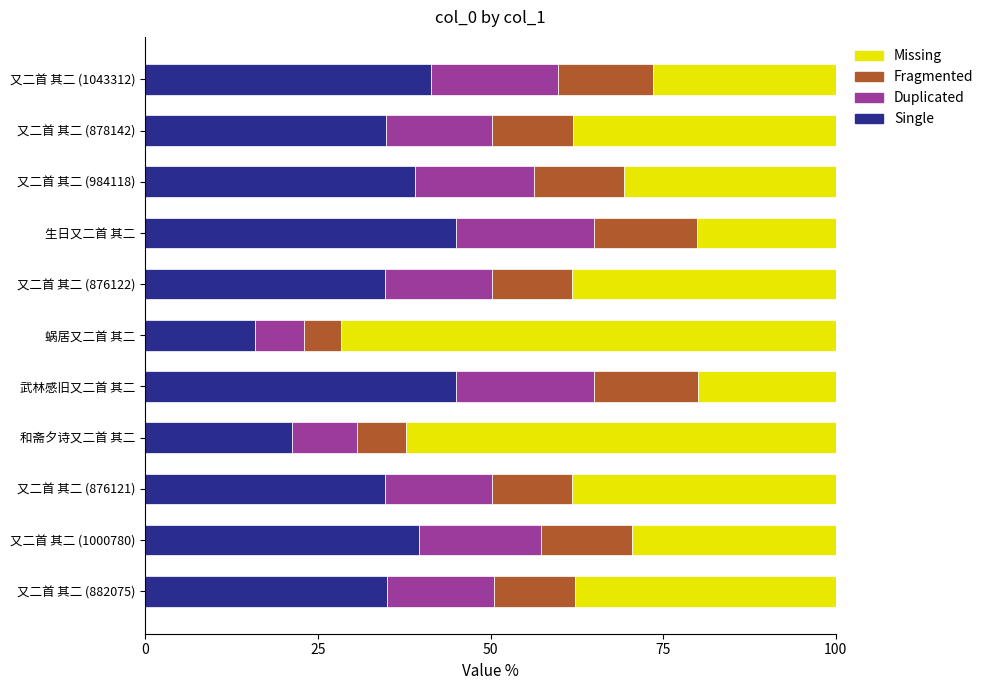

What is the maximum value for Single?

45.0